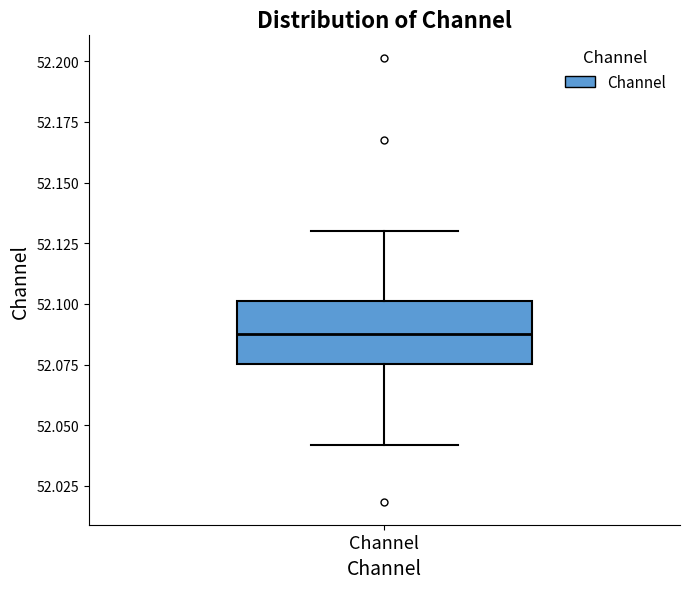

Transcribe this box plot: give where the median line is, the range the box spans, and where the two whiskers end, as read against the y-axis. The values are not printed on the chart, so give them approximately, as read against the axis.

median 52.090, box 52.075 to 52.100, whiskers 52.040 to 52.130